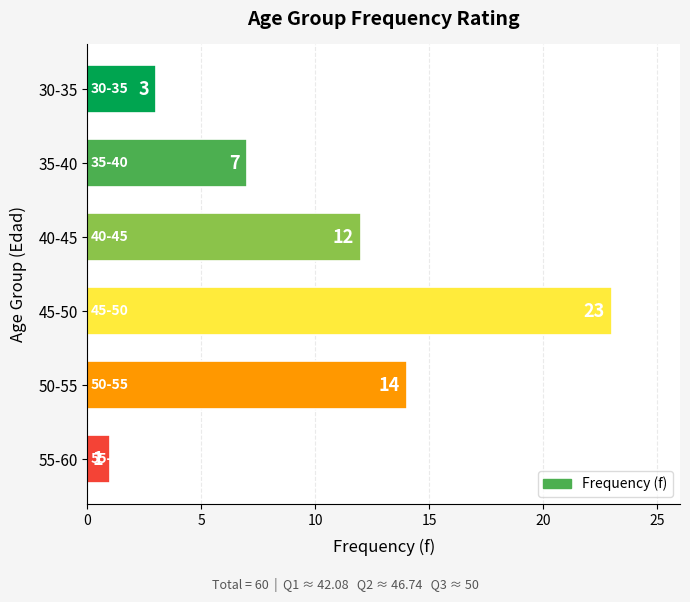

What is the label of the 1st bar from the top?

30-35